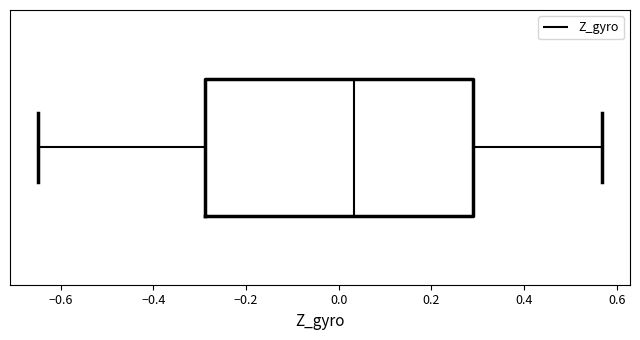

Read this box plot against the x-axis: the position of the median line, the range covered by the box, and the ends of both whiskers. The values are not printed on the chart, so give them approximately, as read against the axis.

median 0.04, box -0.28 to 0.28, whiskers -0.64 to 0.56